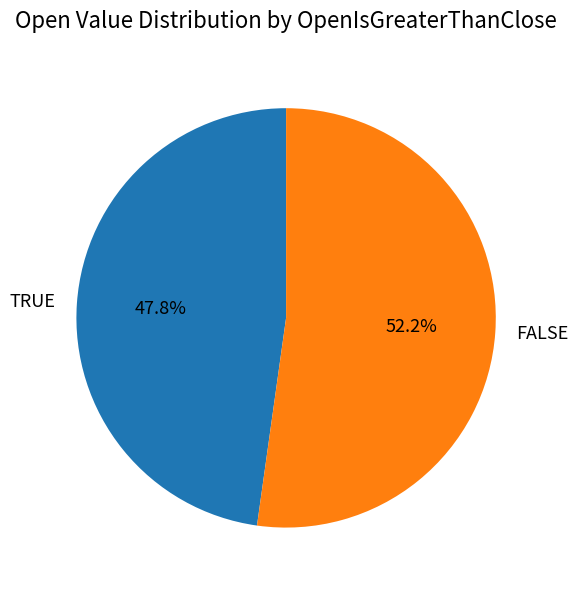

The FALSE slice represents 65% of the pie. True or false?

False